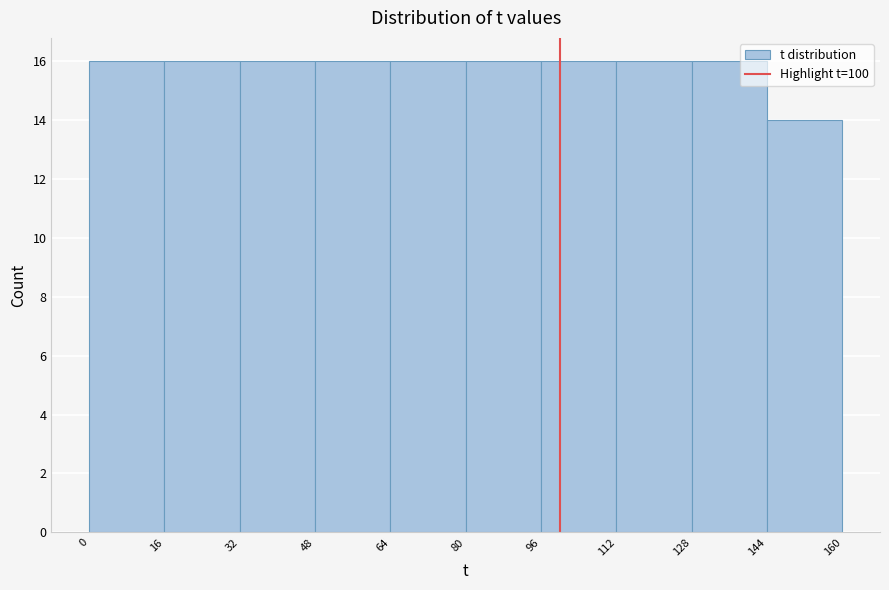

How tall is the bar that spans 64 to 80 on the x-axis? The values are not printed on the chart, so give them approximately, as read against the axis.

16